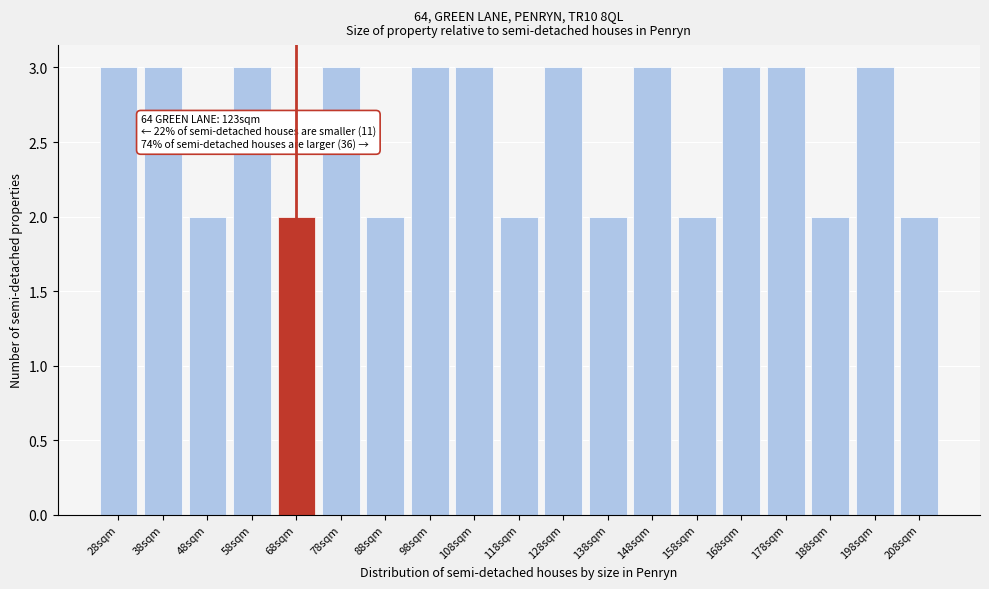

Reading left to right, extract all data points from this chart.

28sqm=3	38sqm=3	48sqm=2	58sqm=3	68sqm=2	78sqm=3	88sqm=2	98sqm=3	108sqm=3	118sqm=2	128sqm=3	138sqm=2	148sqm=3	158sqm=2	168sqm=3	178sqm=3	188sqm=2	198sqm=3	208sqm=2